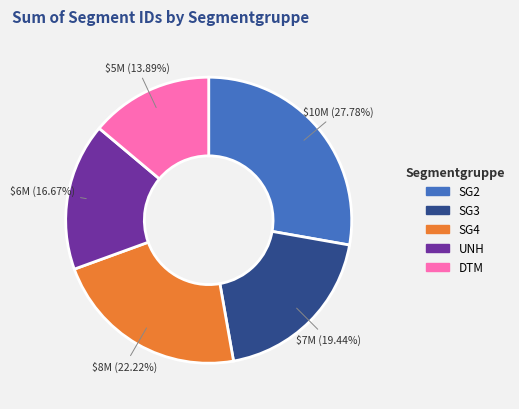

Approximately how many times larger is the value at UNH compared to DTM?

1.2